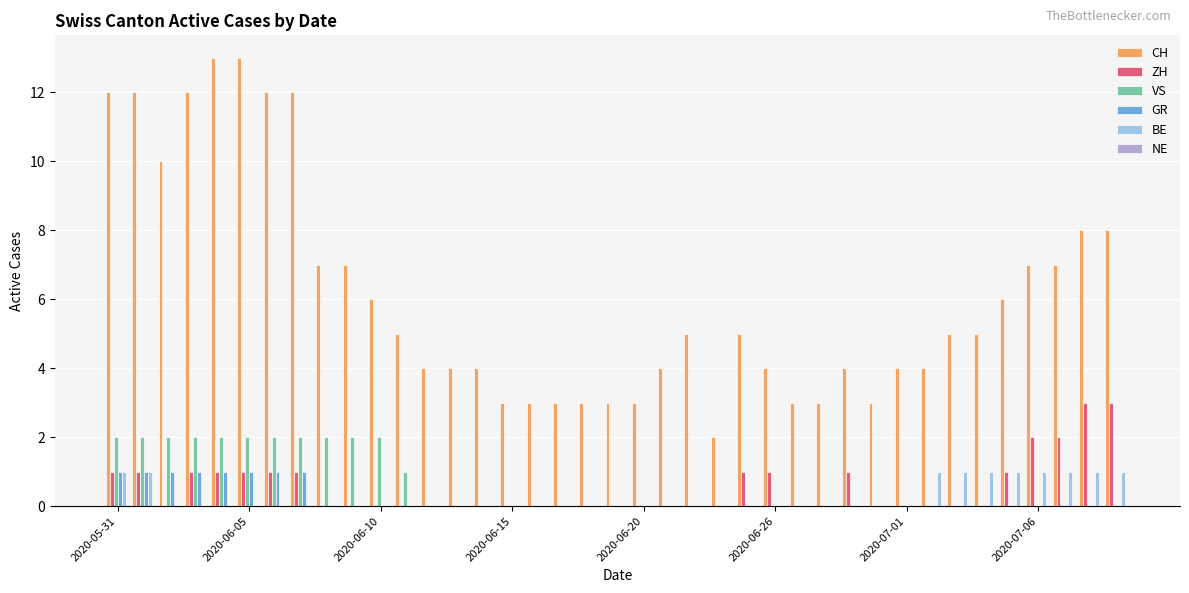

Are the bars horizontal?

No